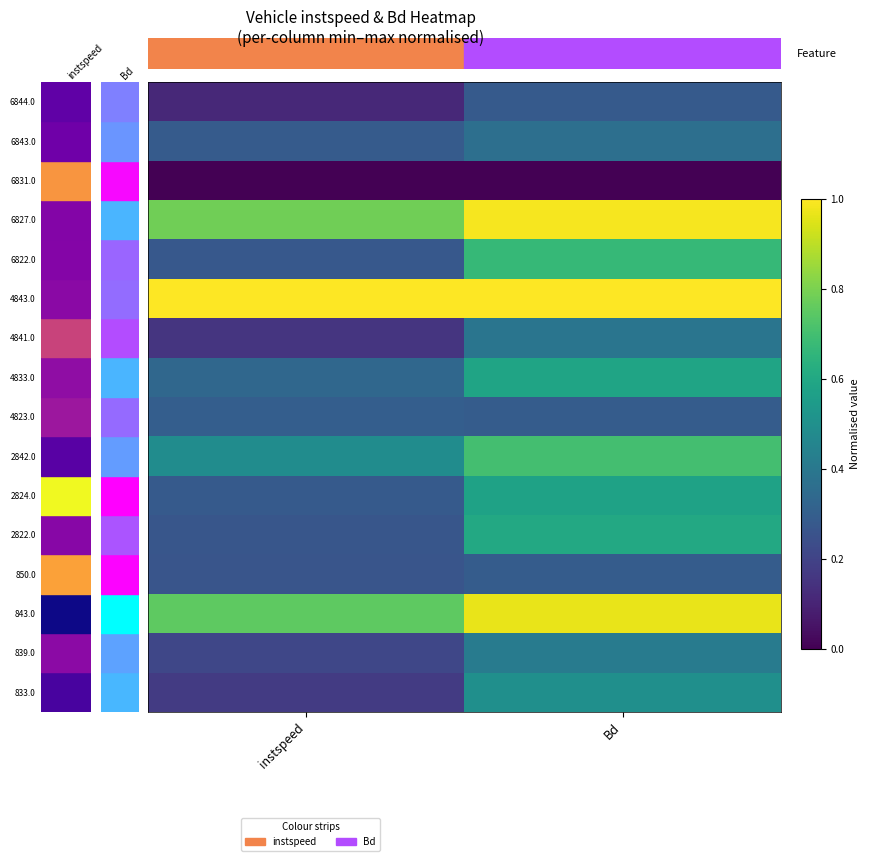

Between Bd and instspeed, which is larger?

Bd